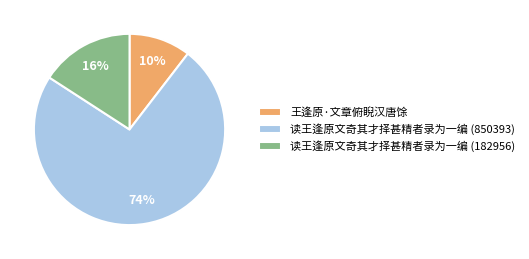

Combined, do 读王逢原文奇其才择甚精者录为一编 (850393) and 读王逢原文奇其才择甚精者录为一编 (182956) account for over 50%?

Yes